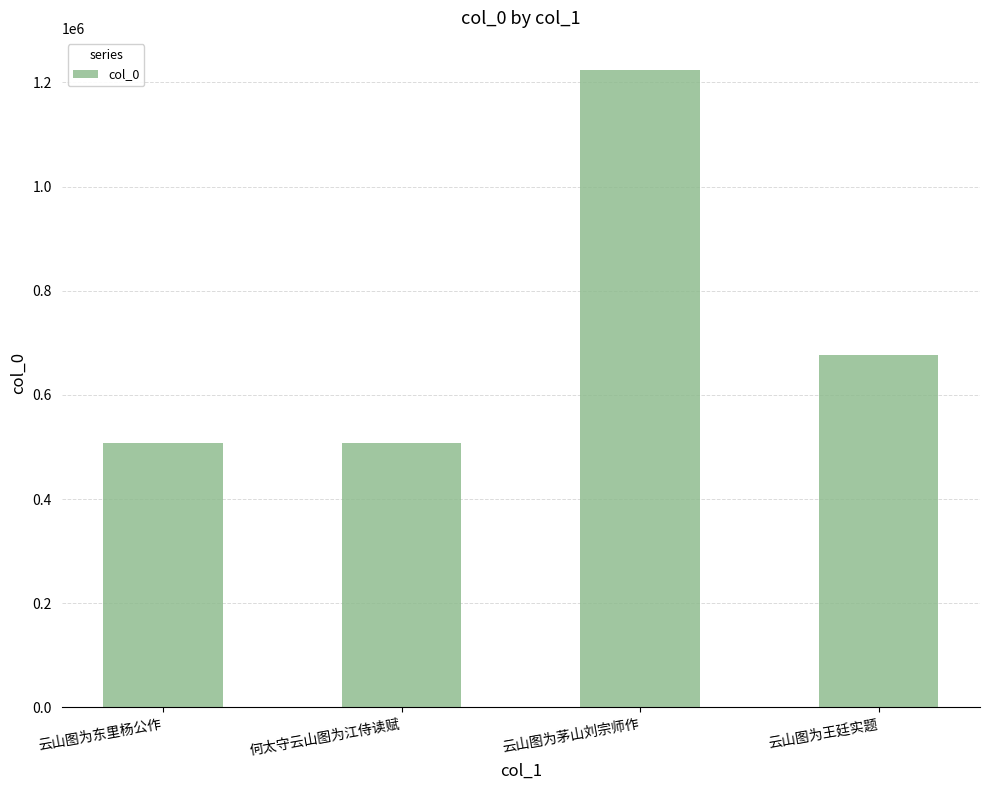

What is the value of the 3rd bar from the left?

1224115